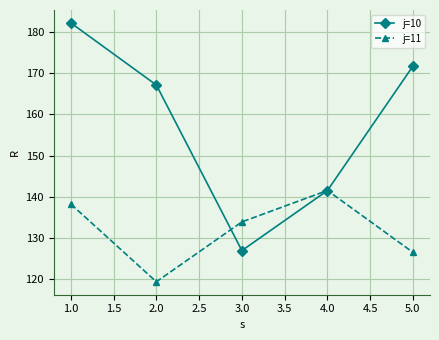

In j=10, how many points are lower than both neighbors (excluding endpoints)?

1